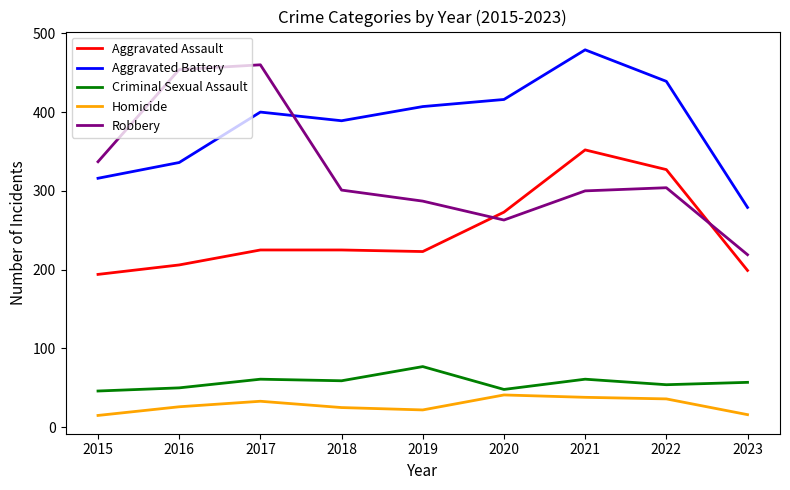

What is the greatest value displayed?

479